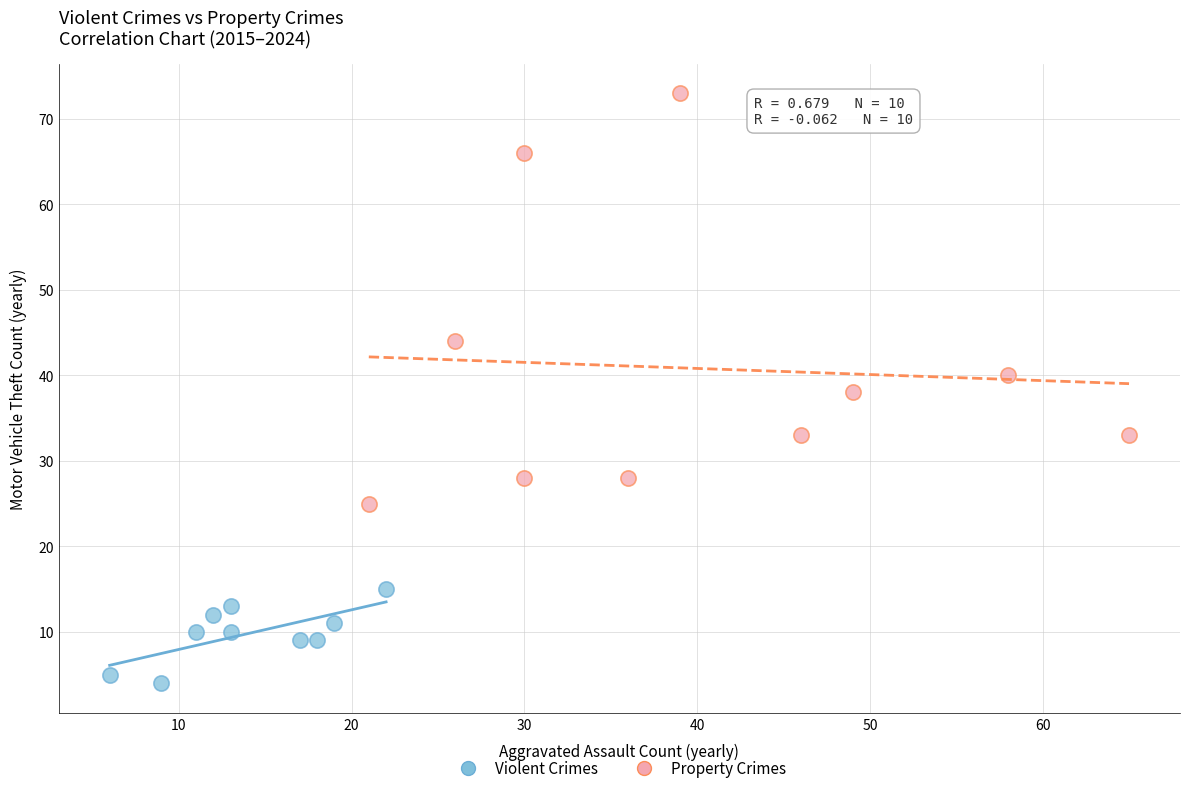

Which series reaches the minimum Y coordinate?

Violent Crimes